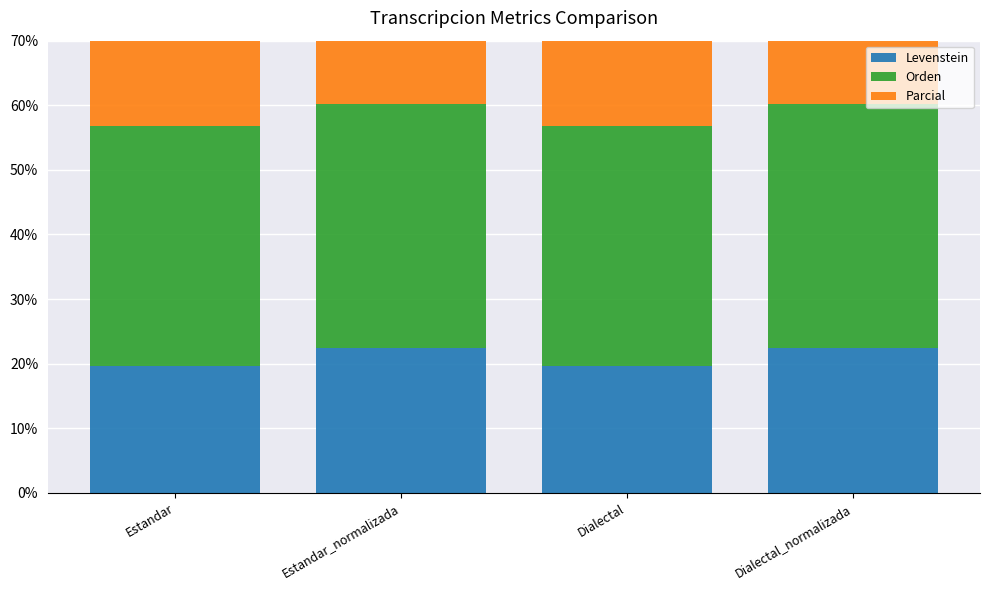

Which series changed the most between Dialectal and Dialectal_normalizada?

Levenstein